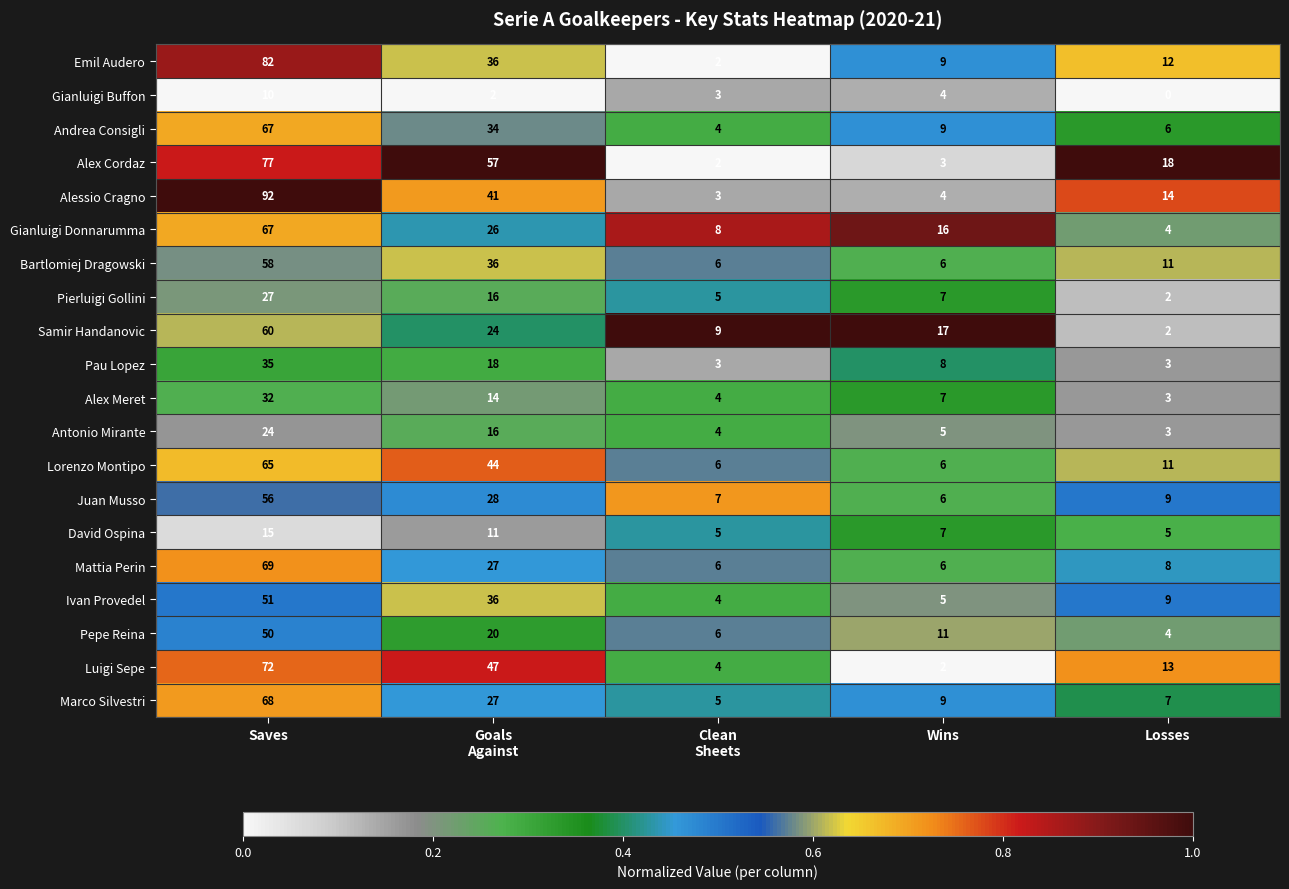

Count the number of data series in this chart.

20